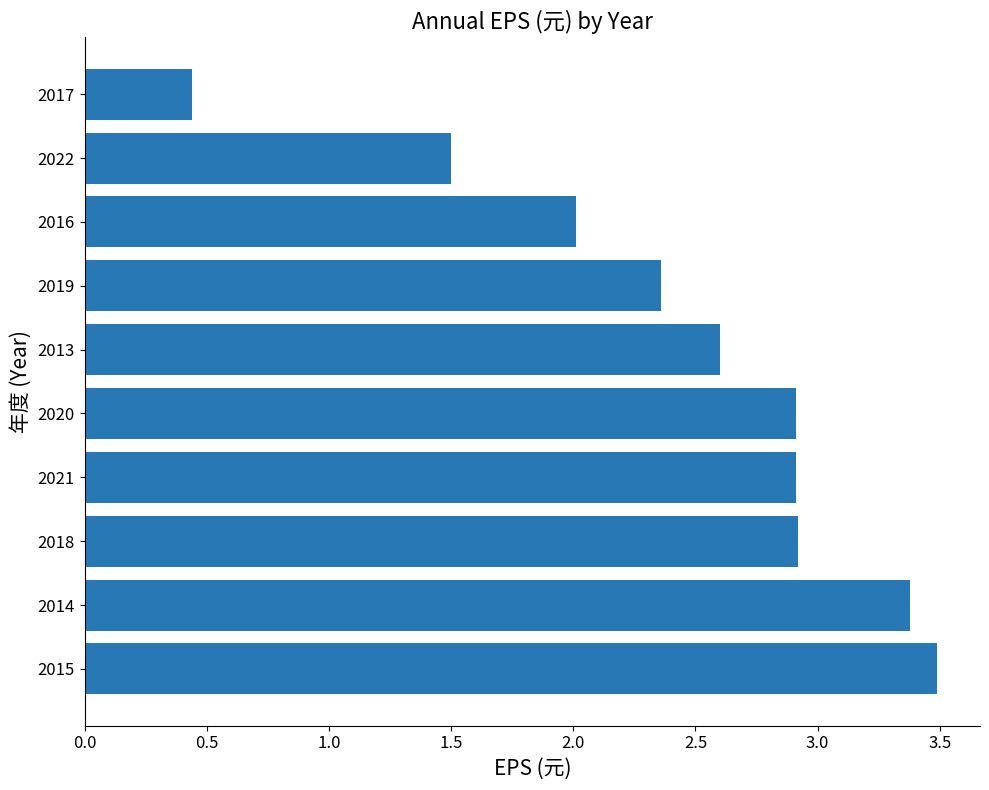

Between 2021 and 2016, which is larger?

2021